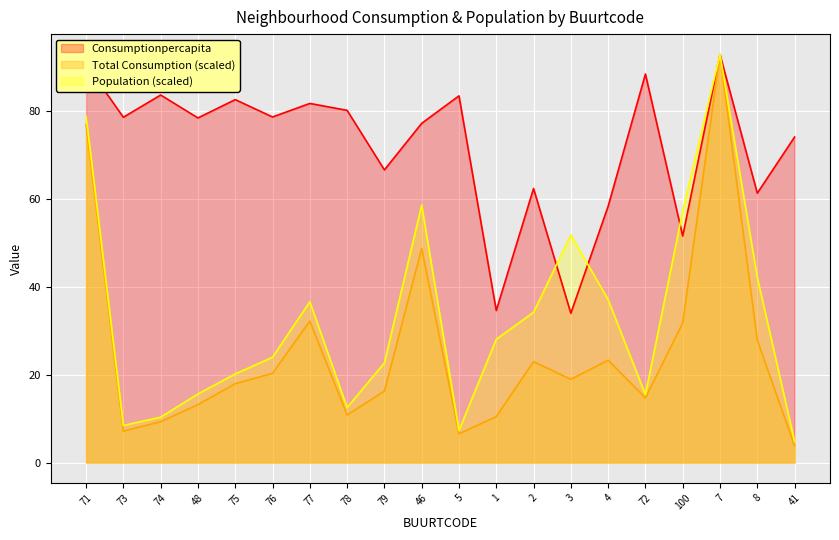

Does the chart display data point markers on the line(s)?

No